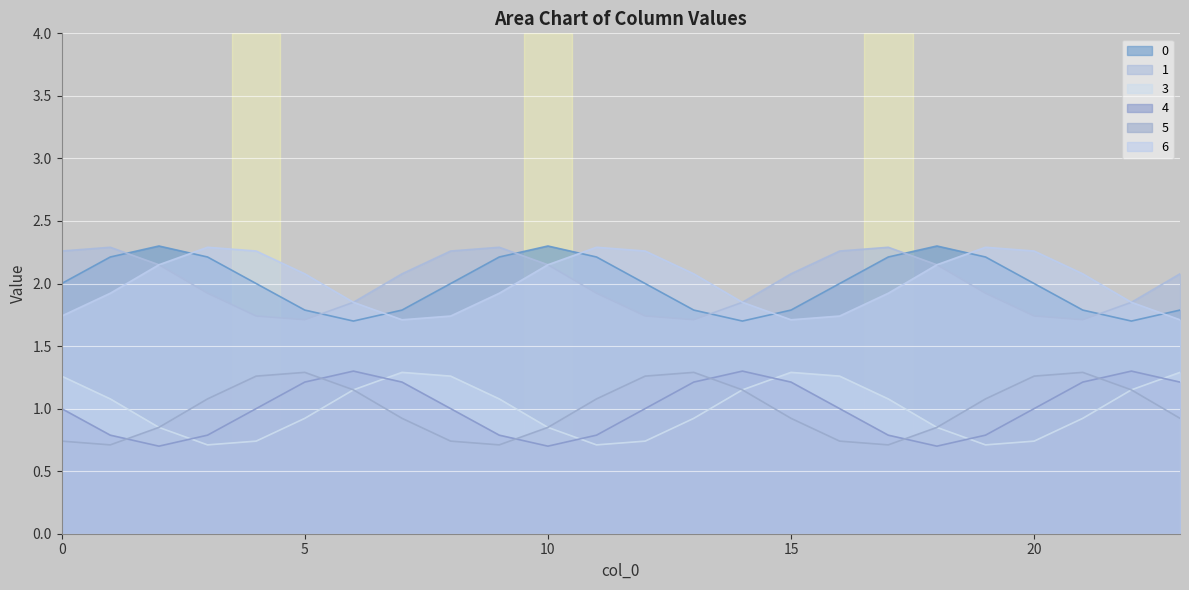

Does the chart display data point markers on the line(s)?

No